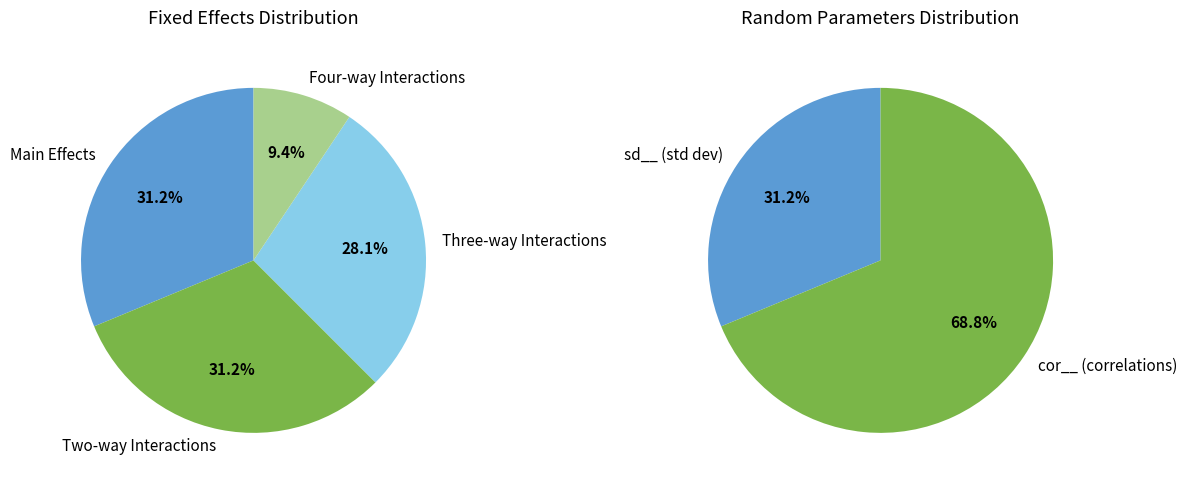

Between fixed and ran_pars, which is larger?

fixed